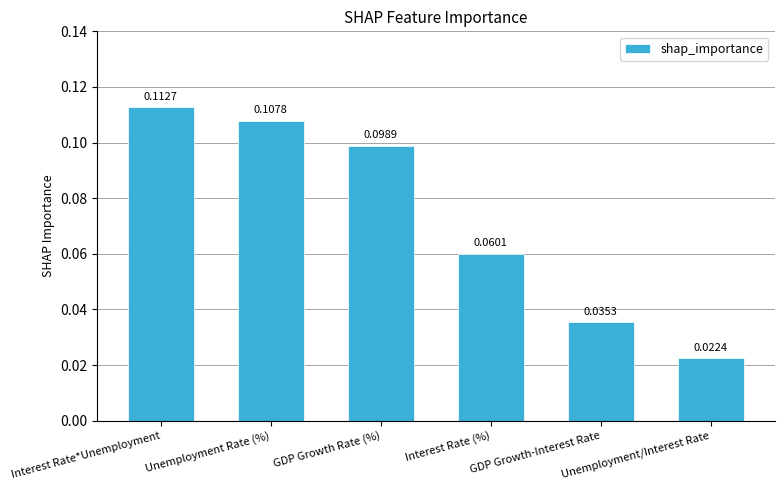

Which has a higher value, GDP Growth Rate (%) or Interest Rate (%)?

GDP Growth Rate (%)